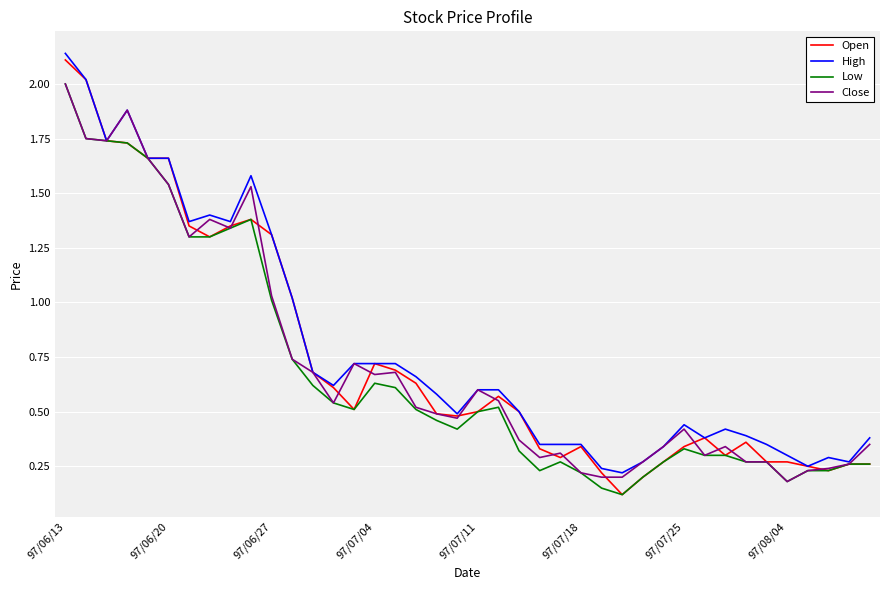

Which series has the widest spread of values?

Open